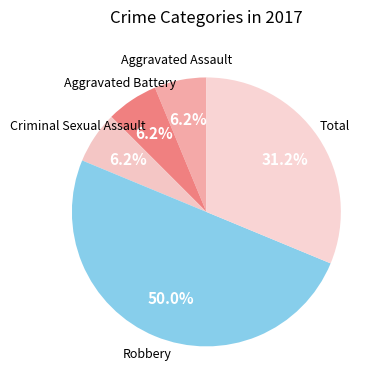

Does Aggravated Assault account for over 50% of the chart?

No